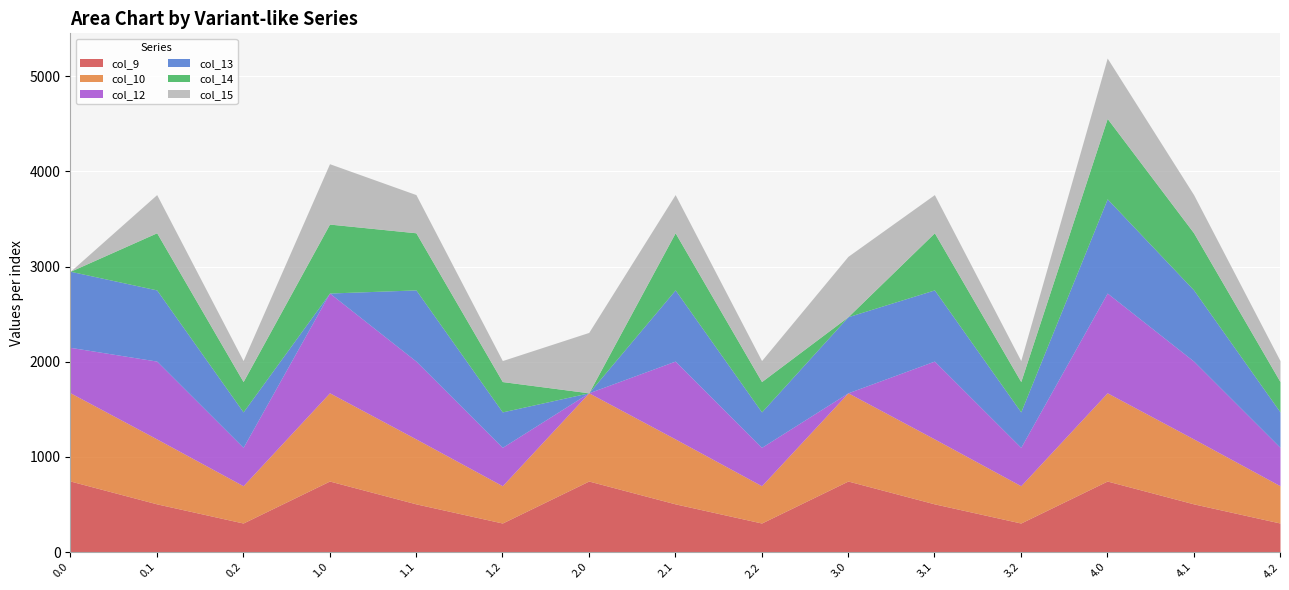

Which series has the widest spread of values?

col_12